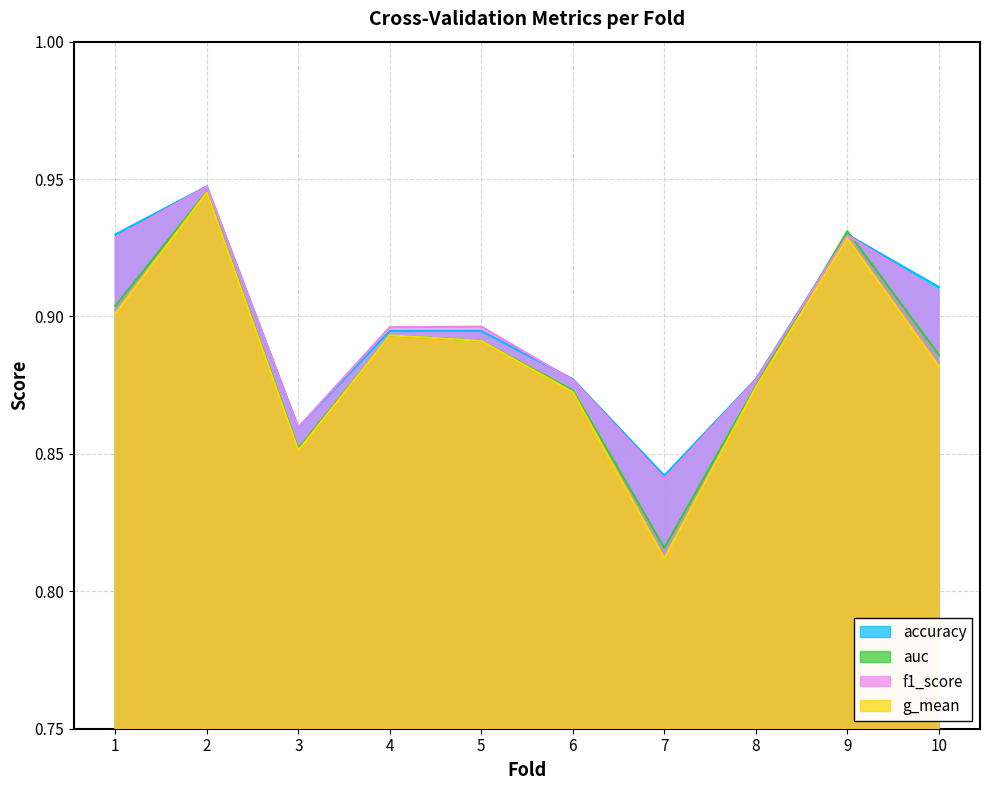

What is the value of the g_mean point at the 2nd from the left?

0.9